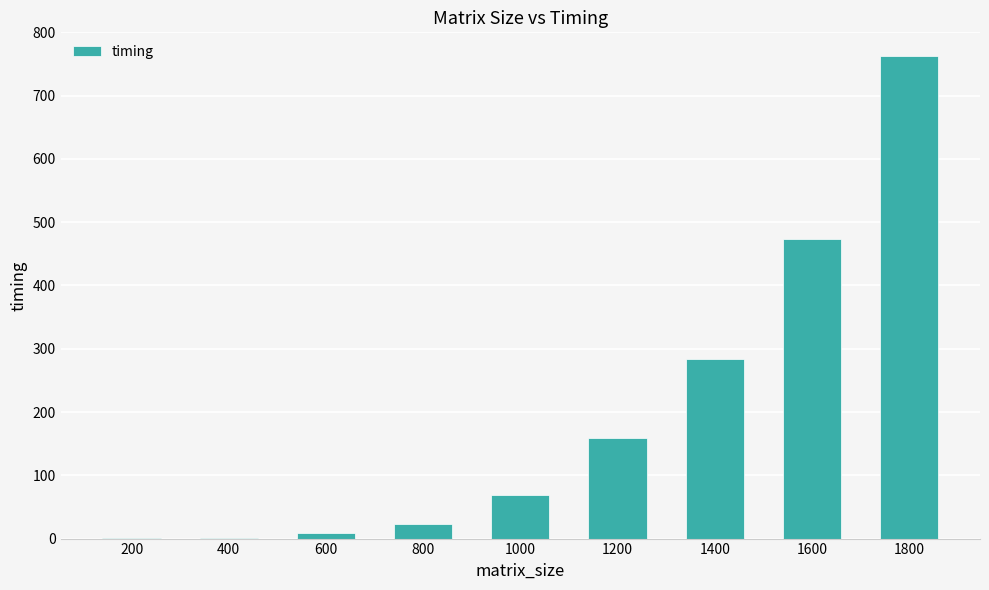

The chart shows a value of 27.1 at 1000. True or false?

False